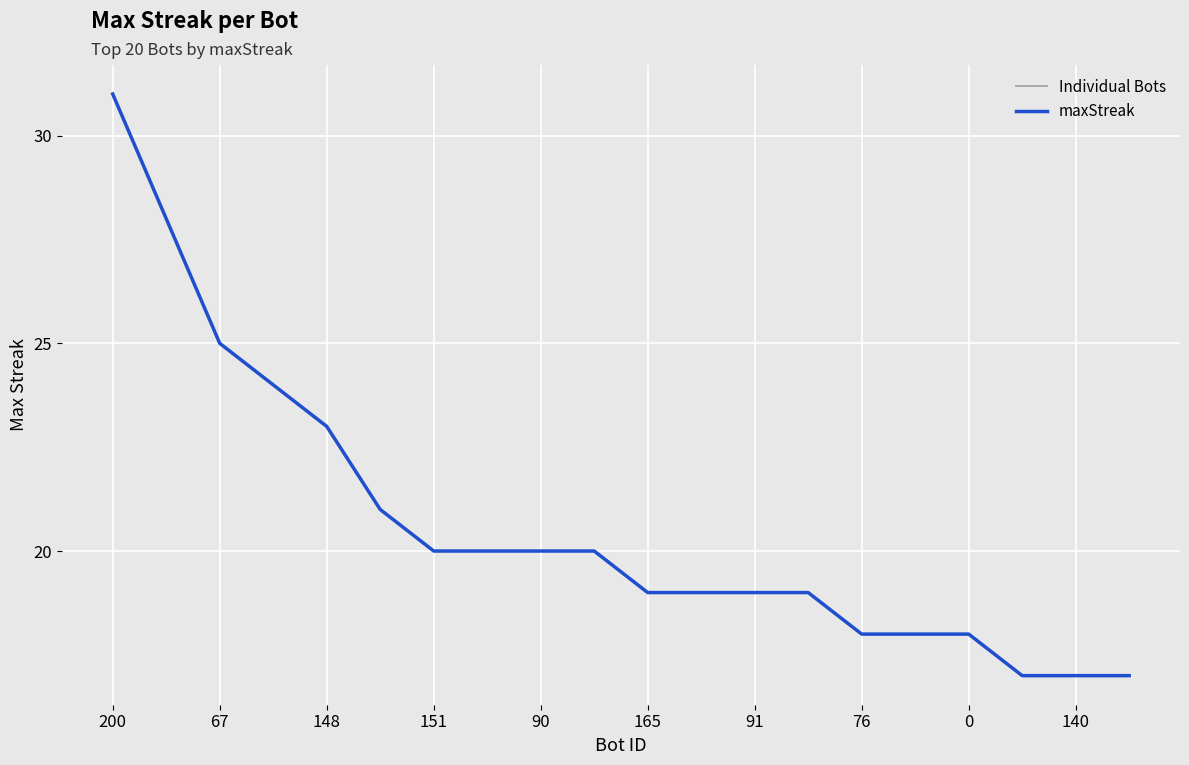

Reading right to left, extract all data points from this chart.

17	17	17	18	18	18	19	19	19	19	20	20	20	20	21	23	24	25	28	31